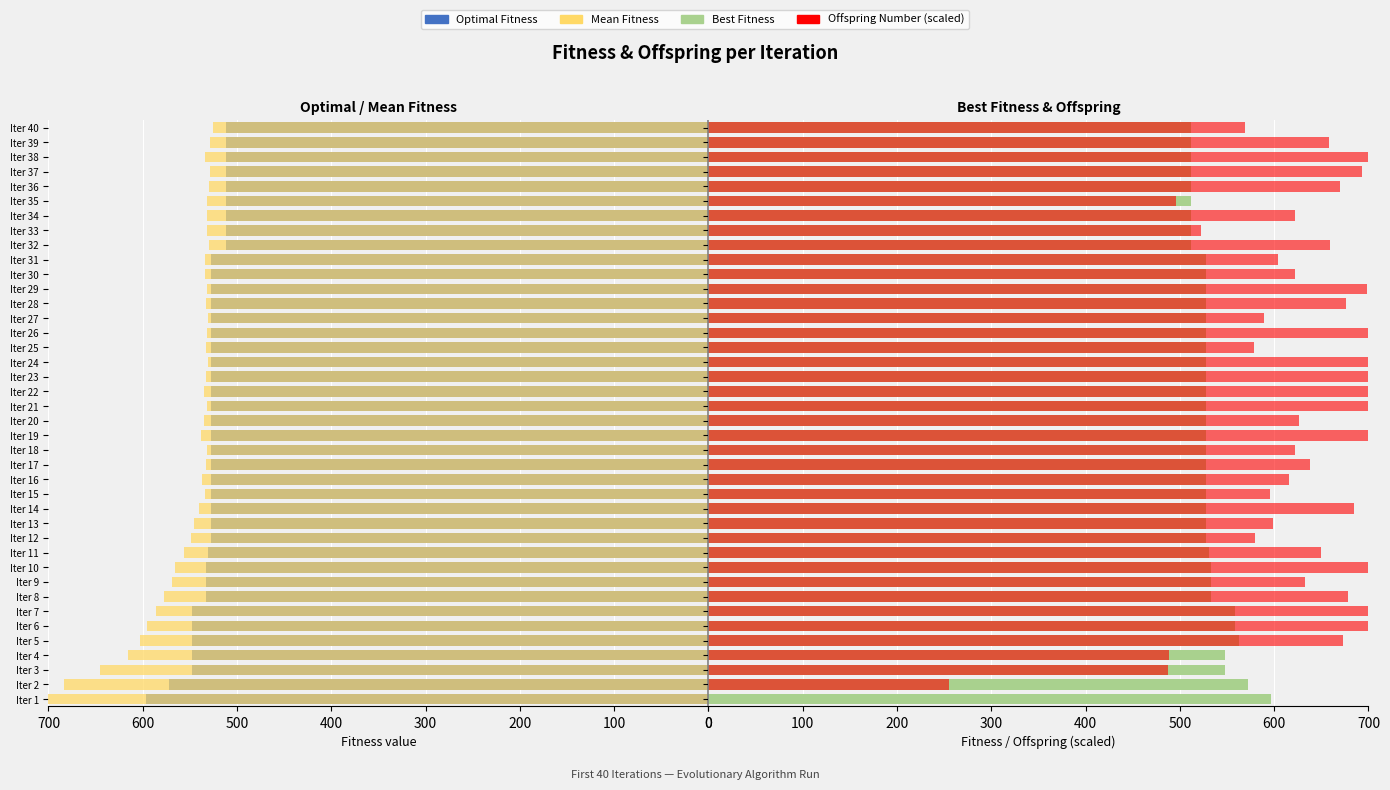

The value of Mean Fitness at Iter 31 is 534.0. True or false?

True